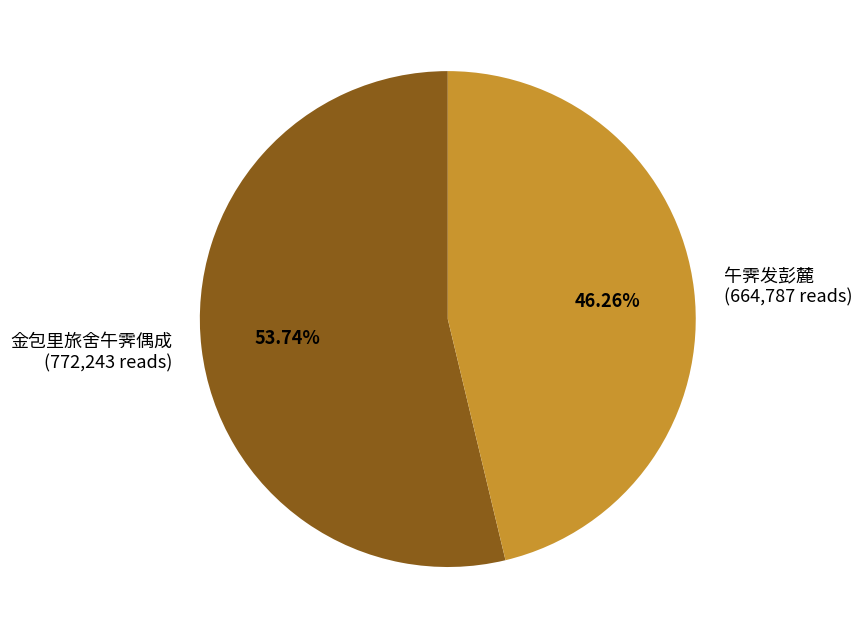

Rank the categories by value from highest to lowest.

金包里旅舍午霁偶成, 午霁发彭麓